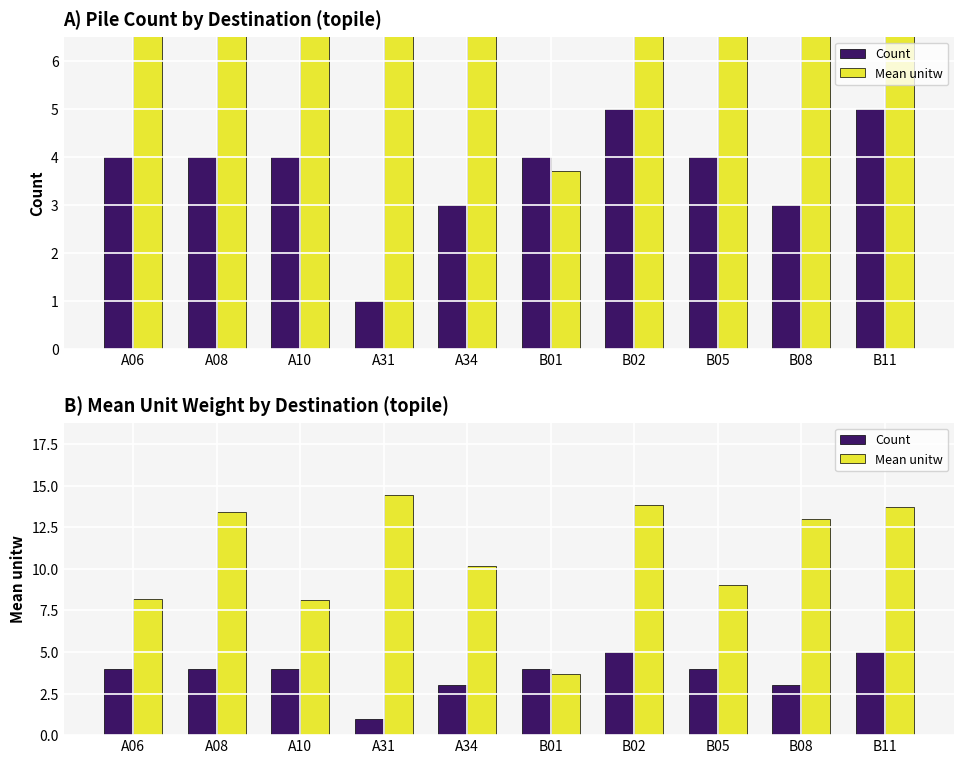

What is the label of the 2nd bar from the left?

A08